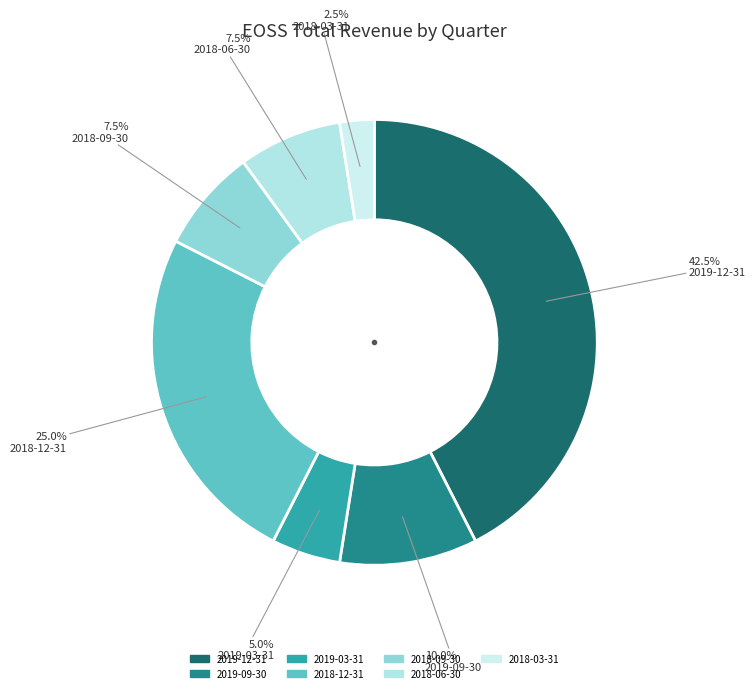

How many segments does this pie chart have?

7